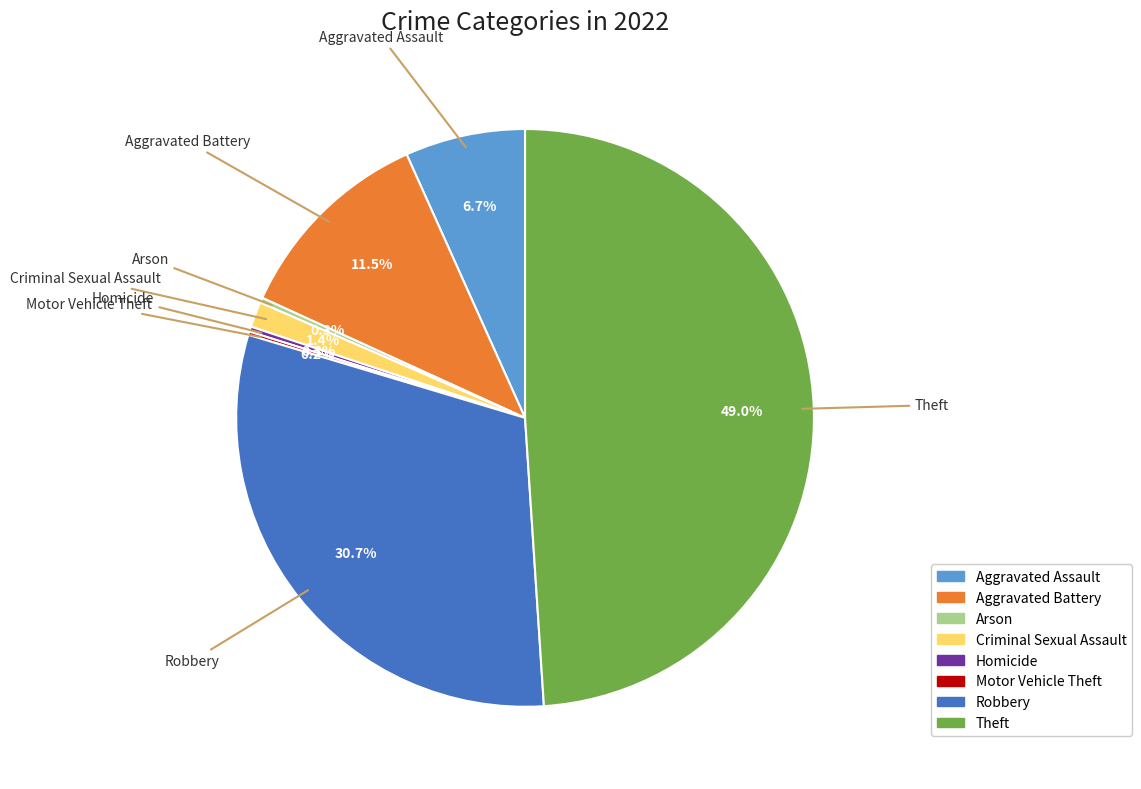

What is the ratio of the value at Theft to the value at Arson?

172.3